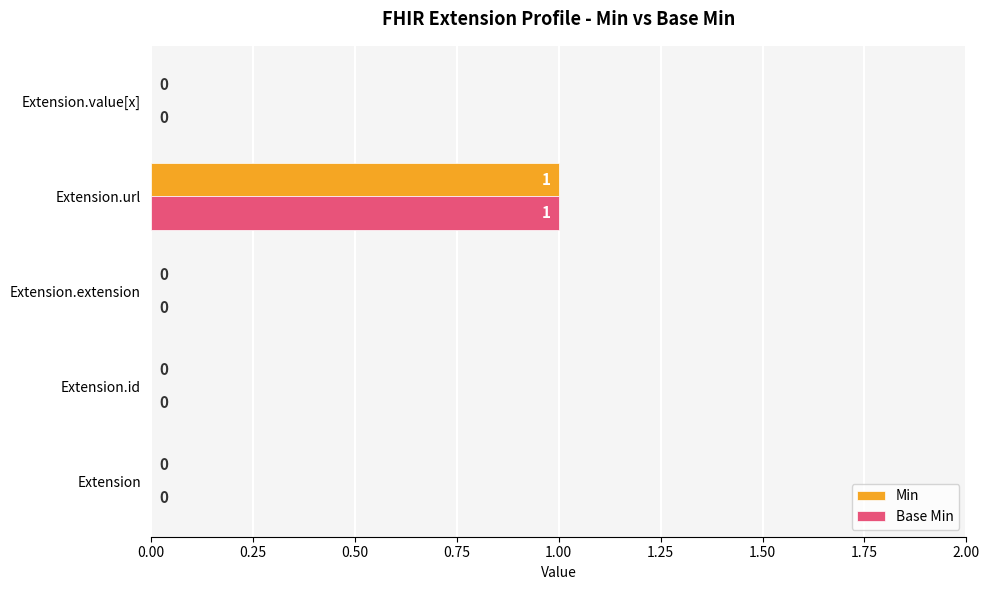

What is the sum of all Base Min values?

1